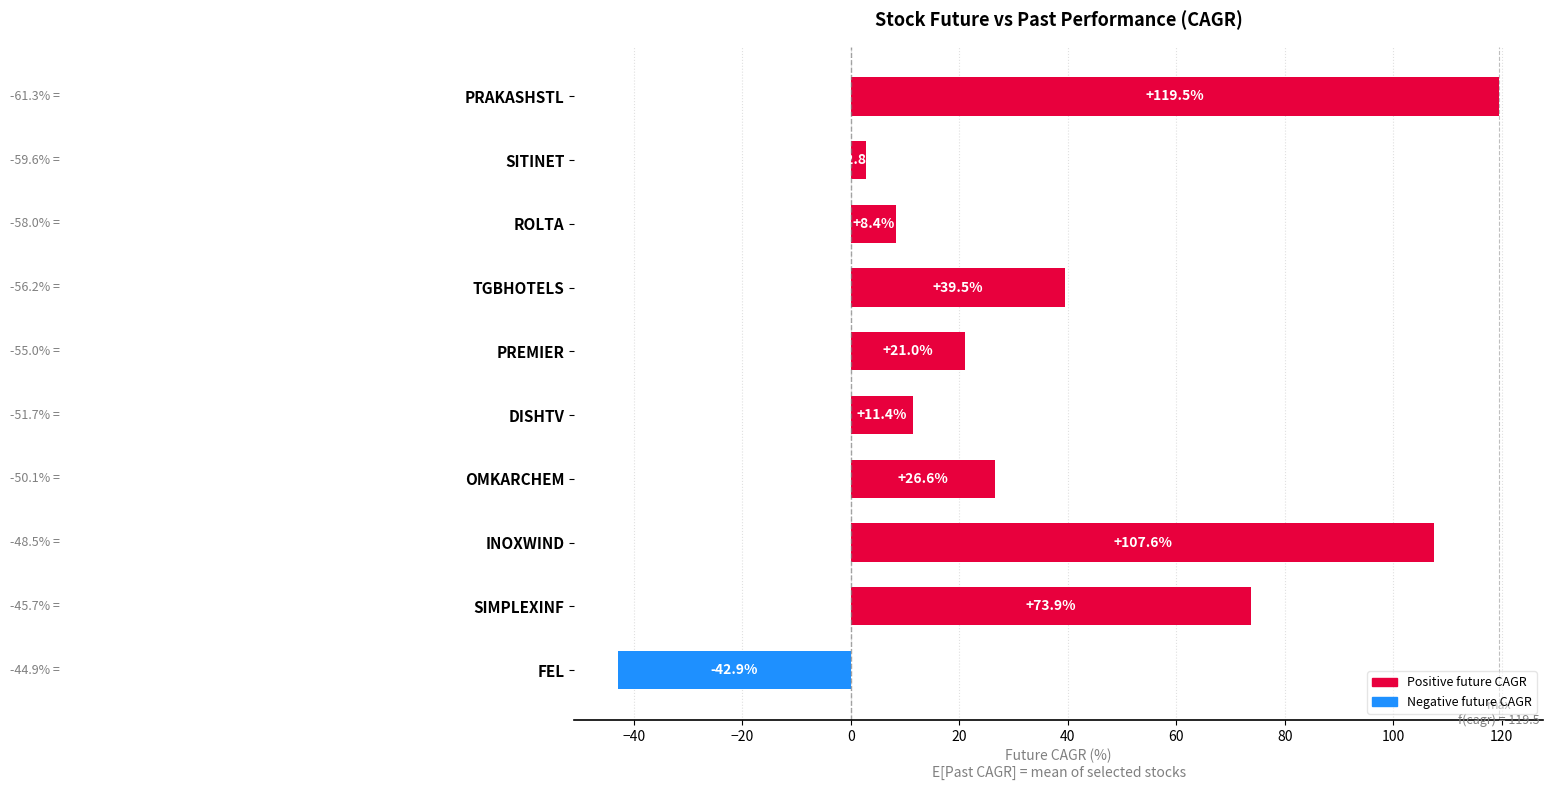

What is the value of the 8th bar from the top?

107.6